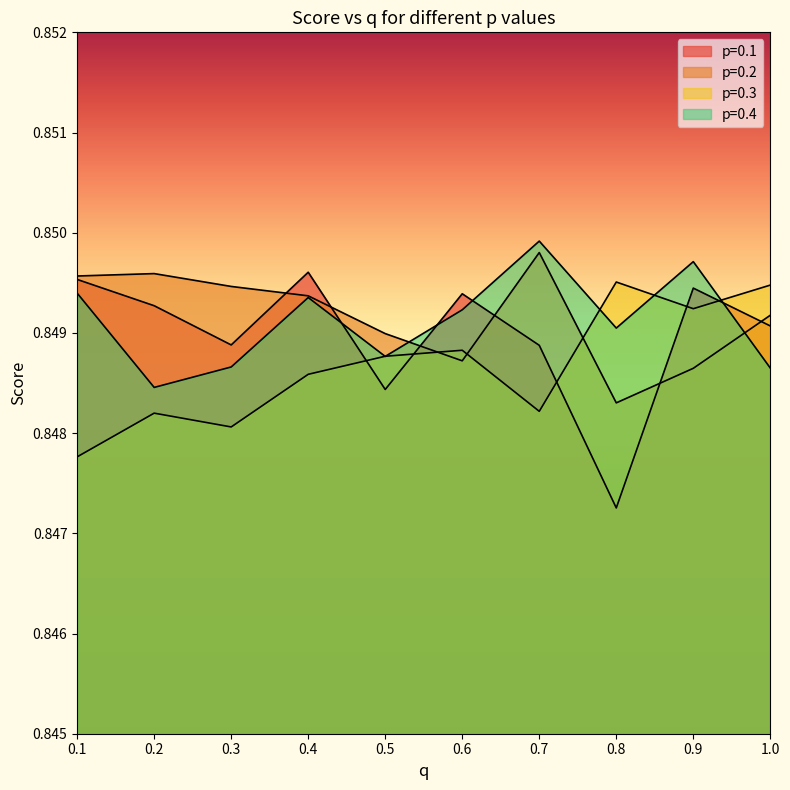

Rank the series by their maximum value, from lowest to highest.

p=0.3, p=0.1, p=0.2, p=0.4